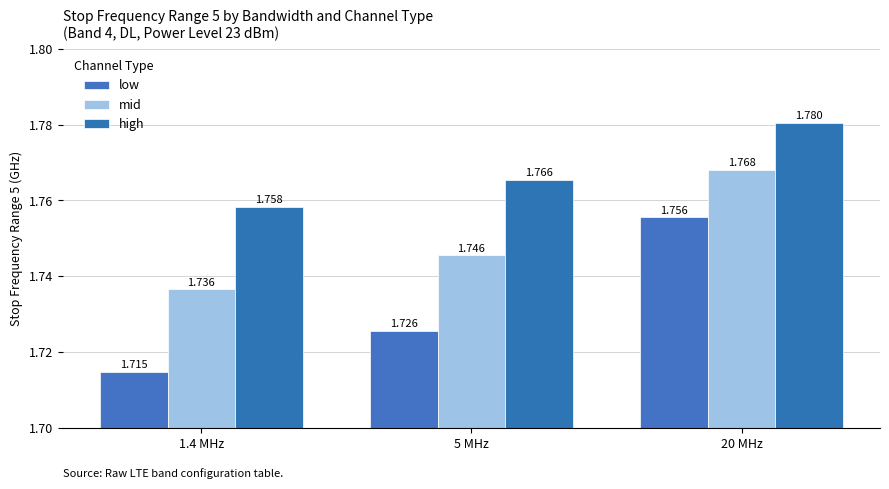

Reading left to right, what are all the values shown in this chart?

low: 1714700000.0	1725500000.0	1755500000.0
mid: 1736500000.0	1745500000.0	1768000000.0
high: 1758300000.0	1765500000.0	1780500000.0